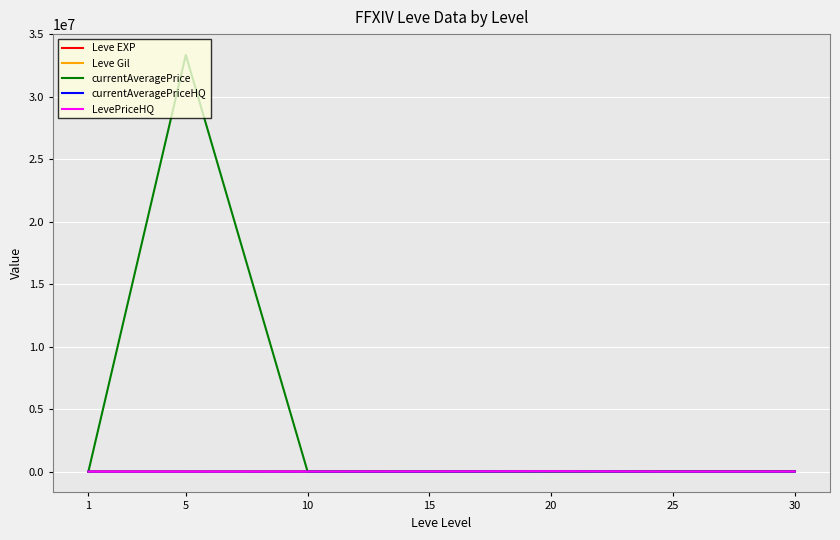

Which series has the largest total across all categories?

currentAveragePrice